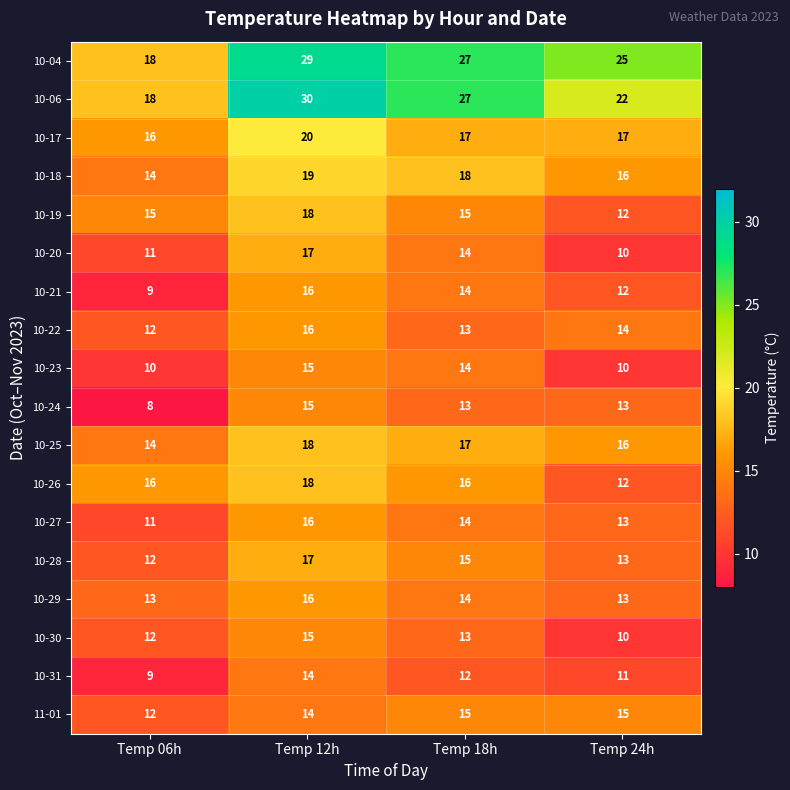

How many values in the 10-24 series are below 13?

1